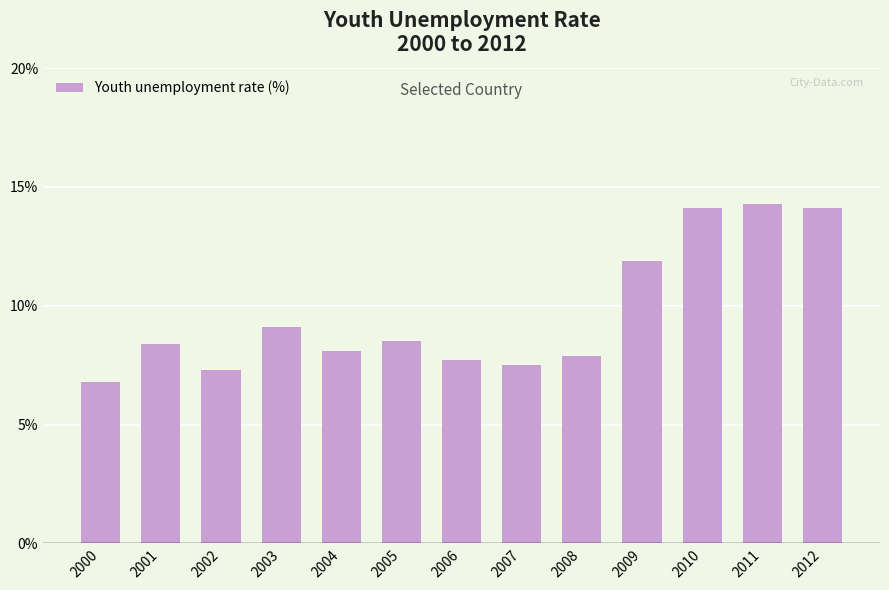

At which label does the data first exceed 8?

2001